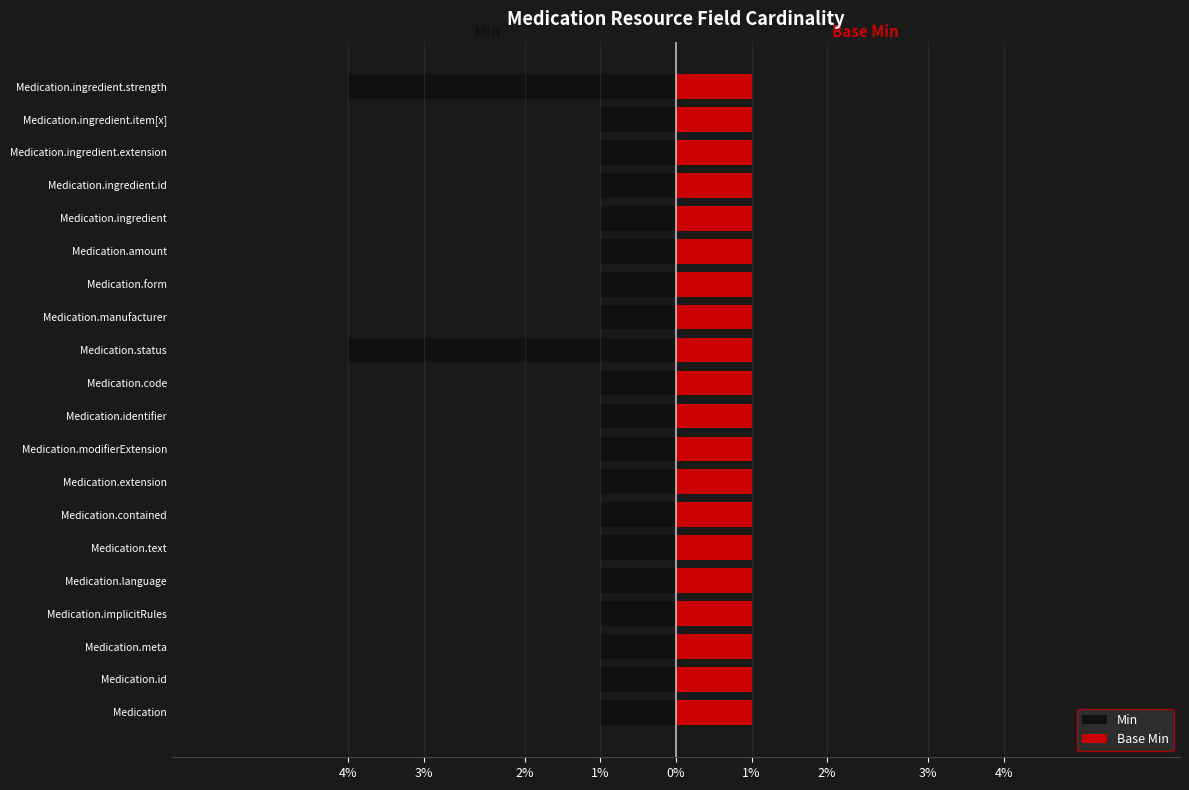

Rank the series by their average value, from highest to lowest.

Base Min, Min